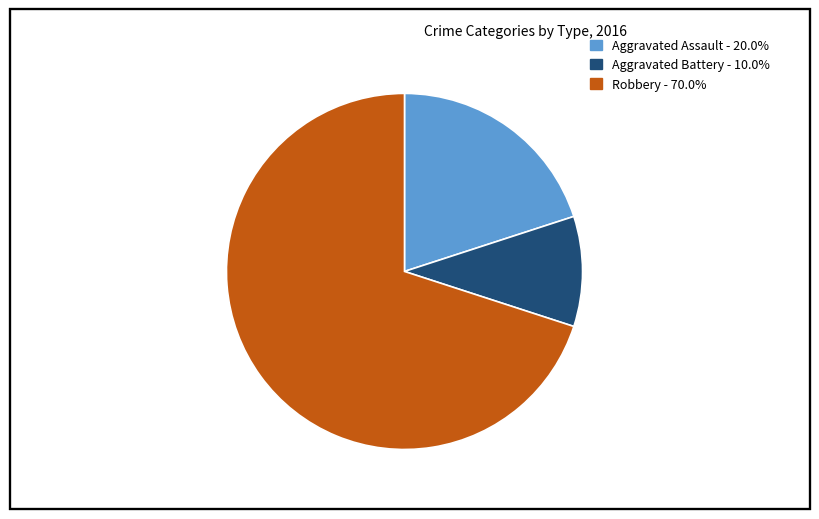

How many slices are in this pie chart?

3